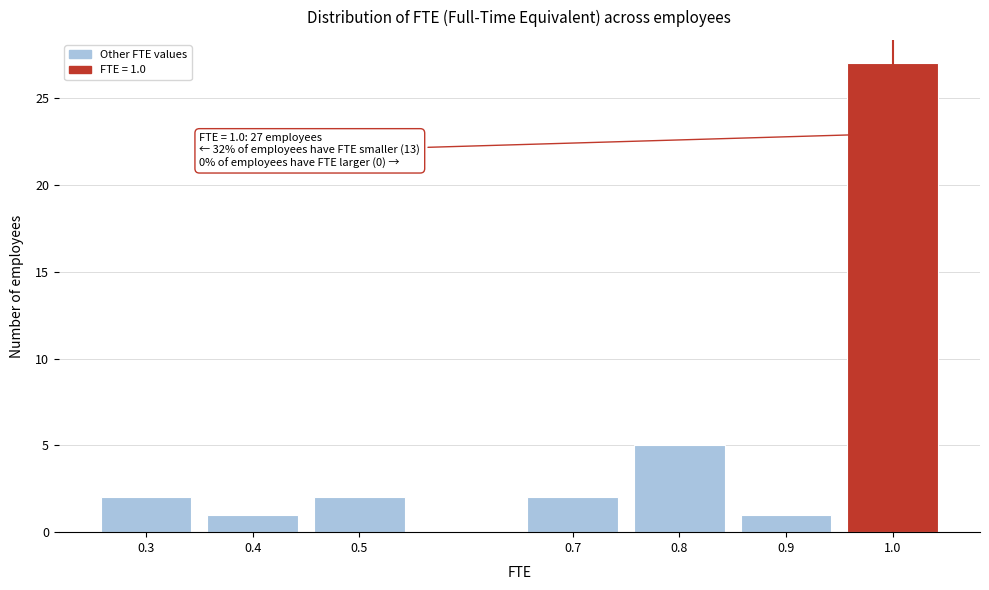

Over which range of the x-axis is the bar tallest?

0.95 to 1.05